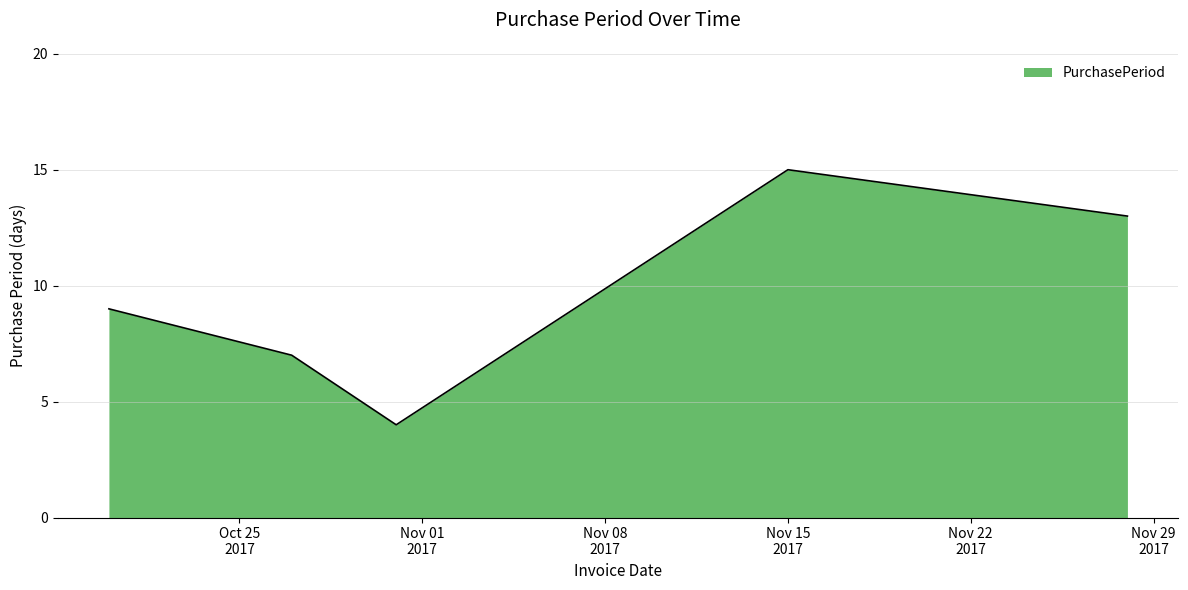

How many interior local peaks (higher than both neighbors) does the data have?

1